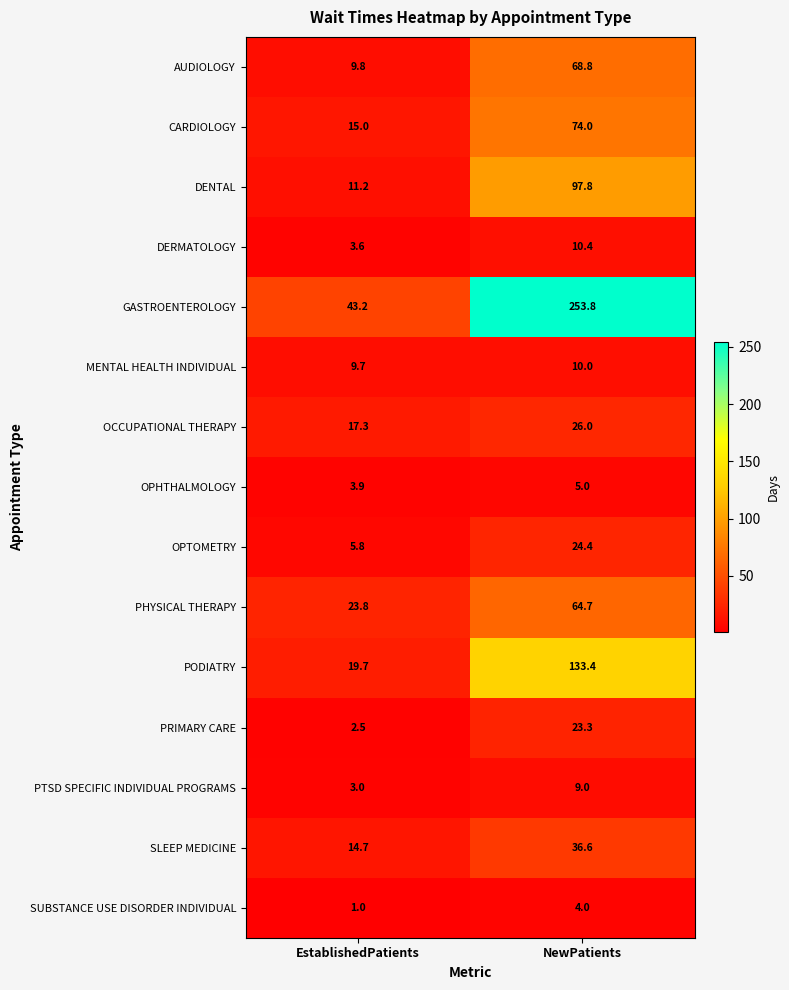

Which label corresponds to the largest value in the chart?

NewPatients